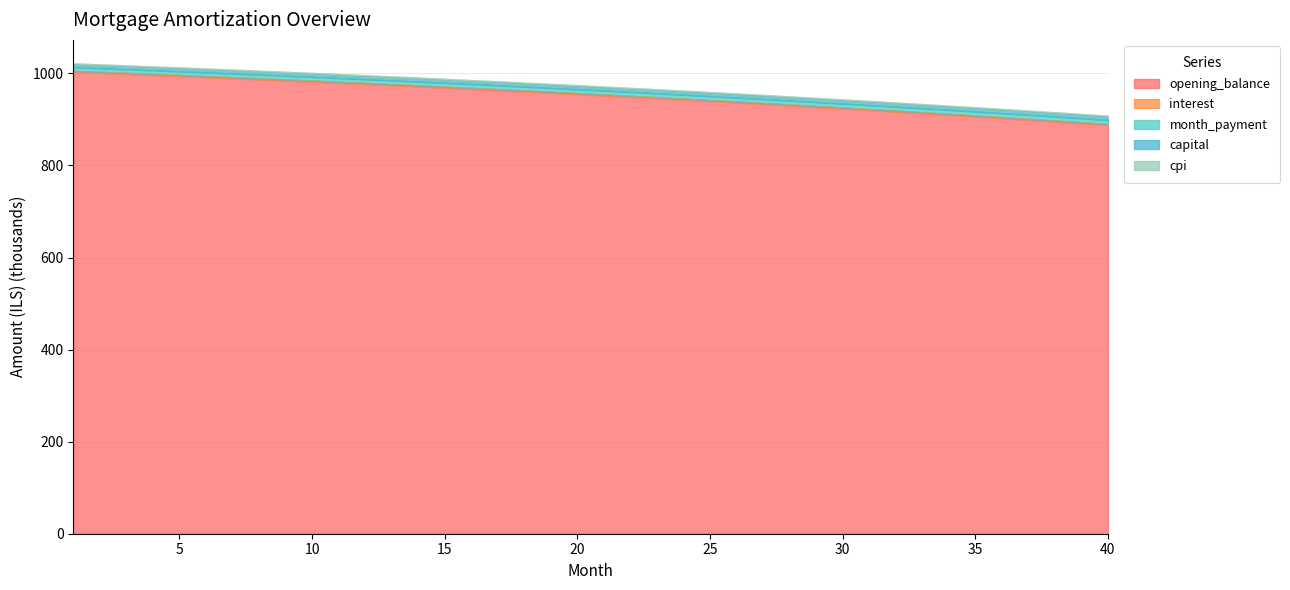

Reading right to left, transcribe all the data shown in this chart.

opening_balance: 40=887.9	39=891.7	38=895.4	37=899.1	36=902.8	35=906.4	34=909.9	33=913.4	32=916.9	31=920.3	30=923.7	29=927.0	28=930.3	27=933.5	26=936.7	25=939.8	24=942.9	23=946.0	22=949.0	21=952.0	20=954.9	19=957.8	18=960.7	17=963.5	16=966.3	15=969.0	14=971.7	13=974.3	12=977.0	11=979.5	10=982.1	9=984.6	8=987.0	7=989.4	6=991.8	5=994.2	4=996.5	3=998.7	2=1001.0	1=1003.2
interest: 40=889.9	39=893.7	38=897.5	37=901.2	36=904.8	35=908.4	34=912.0	33=915.5	32=919.0	31=922.4	30=925.8	29=929.1	28=932.4	27=935.6	26=938.8	25=942.0	24=945.1	23=948.2	22=951.2	21=954.2	20=957.1	19=960.0	18=962.9	17=965.7	16=968.5	15=971.2	14=973.9	13=976.6	12=979.2	11=981.8	10=984.3	9=986.8	8=989.3	7=991.7	6=994.1	5=996.4	4=998.8	3=1001.0	2=1003.3	1=1005.5
month_payment: 40=898.6	39=902.4	38=906.1	37=909.8	36=913.4	35=917.0	34=920.5	33=924.0	32=927.4	31=930.8	30=934.2	29=937.5	28=940.7	27=943.9	26=947.1	25=950.2	24=953.3	23=956.4	22=959.4	21=962.3	20=965.3	19=968.1	18=971.0	17=973.8	16=976.5	15=979.2	14=981.9	13=984.5	12=987.1	11=989.7	10=992.2	9=994.7	8=997.1	7=999.5	6=1001.9	5=1004.2	4=1006.5	3=1008.7	2=1010.9	1=1013.1
capital: 40=908.0	39=911.8	38=915.4	37=919.1	36=922.7	35=926.3	34=929.8	33=933.2	32=936.6	31=940.0	30=943.3	29=946.6	28=949.9	27=953.1	26=956.2	25=959.3	24=962.4	23=965.4	22=968.4	21=971.3	20=974.2	19=977.1	18=979.9	17=982.6	16=985.4	15=988.1	14=990.7	13=993.3	12=995.9	11=998.4	10=1000.9	9=1003.4	8=1005.8	7=1008.2	6=1010.5	5=1012.8	4=1015.1	3=1017.3	2=1019.5	1=1021.6
cpi: 40=905.2	39=908.9	38=912.6	37=916.3	36=919.9	35=923.4	34=926.9	33=930.4	32=933.8	31=937.1	30=940.4	29=943.7	28=946.9	27=950.1	26=953.3	25=956.4	24=959.4	23=962.4	22=965.4	21=968.3	20=971.2	19=974.0	18=976.8	17=979.6	16=982.3	15=985.0	14=987.6	13=990.2	12=992.8	11=995.3	10=997.8	9=1000.3	8=1002.7	7=1005.0	6=1007.4	5=1009.7	4=1011.9	3=1014.1	2=1016.3	1=1018.5